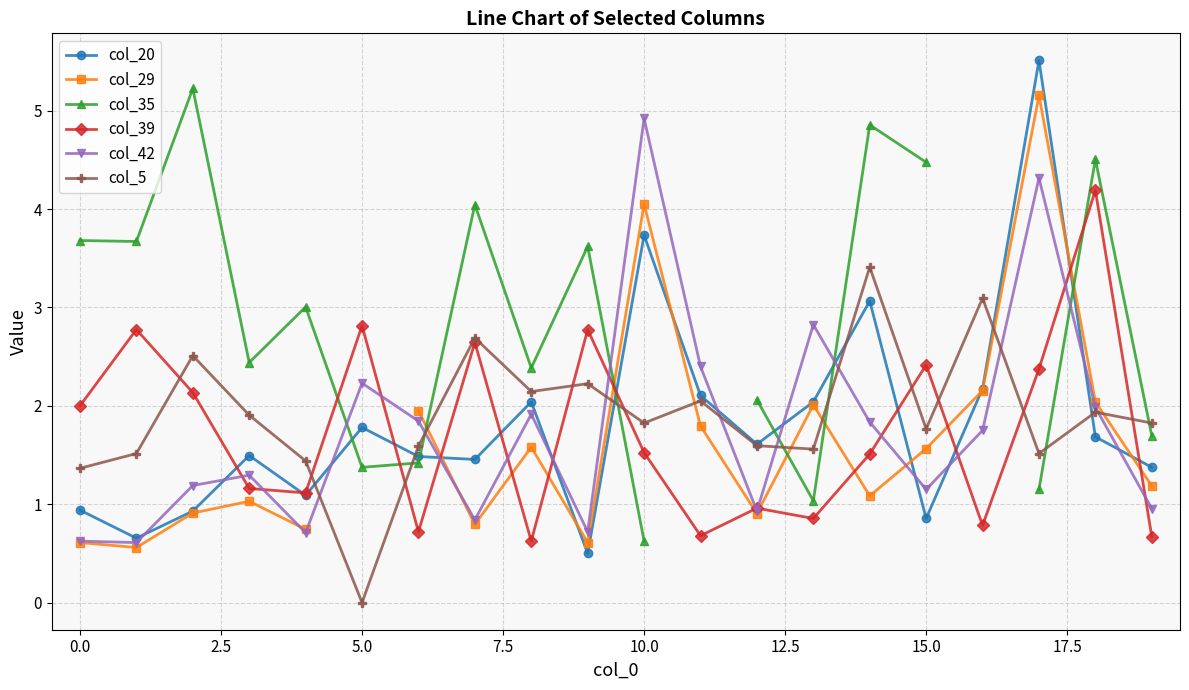

What is the sum of the col_5 values at 0.0 and 10.0?

3.2